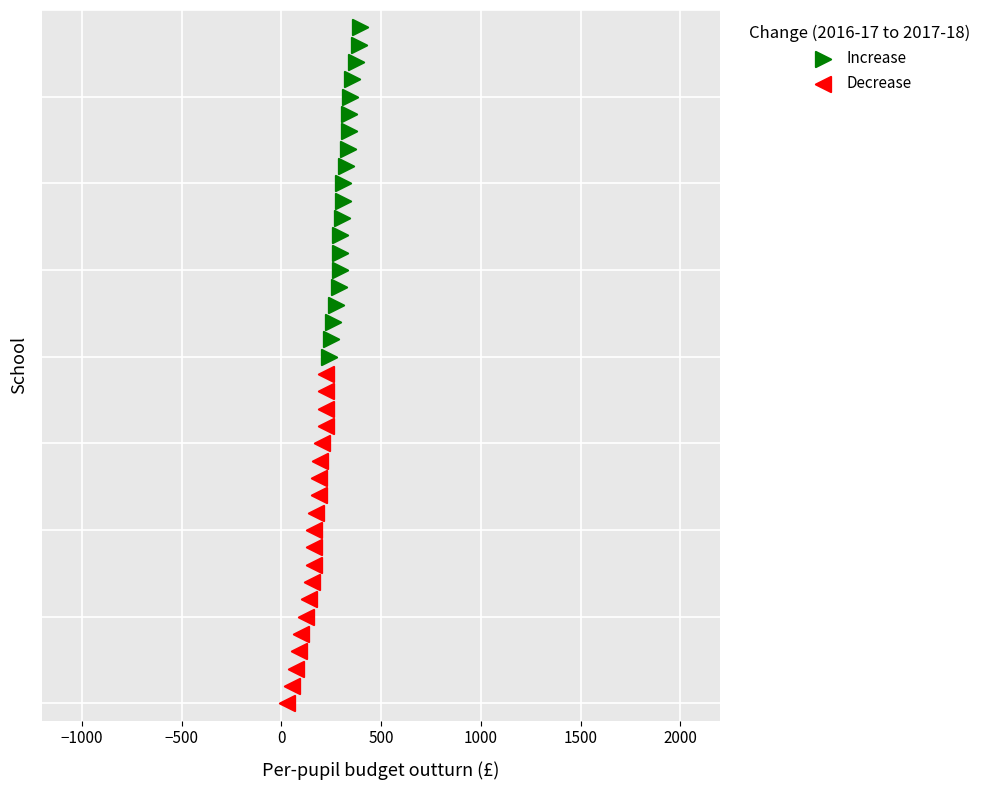

Which series reaches the minimum Y coordinate?

Decrease